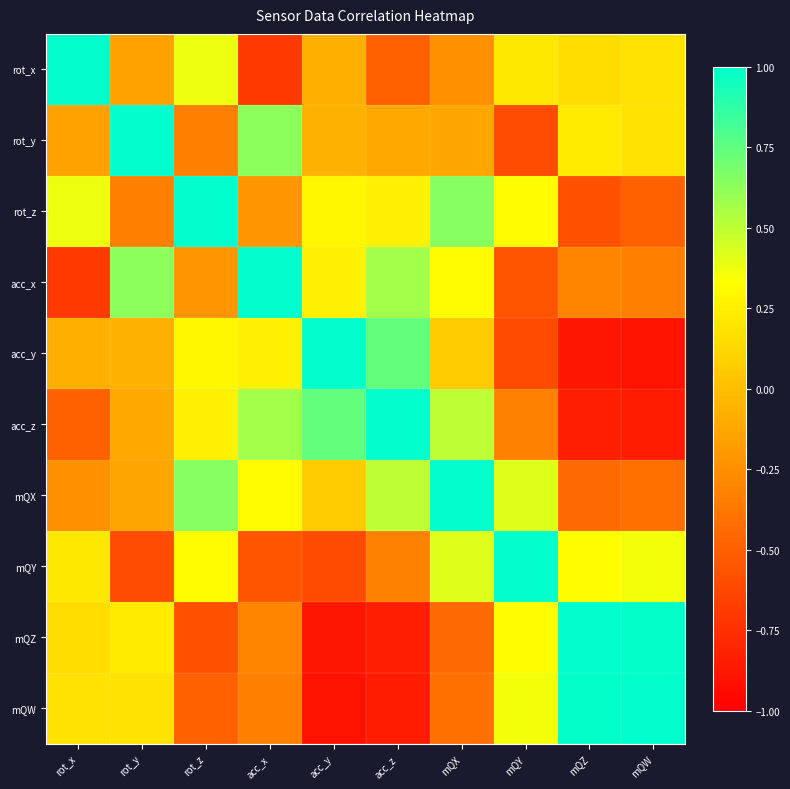

Count the number of categories in the chart.

10